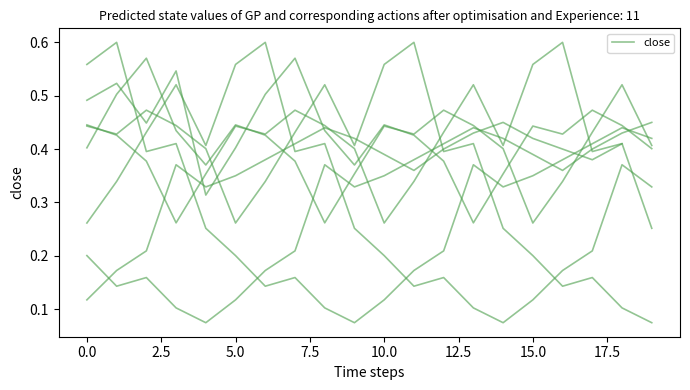

What value does the data have at 2.5?

0.4